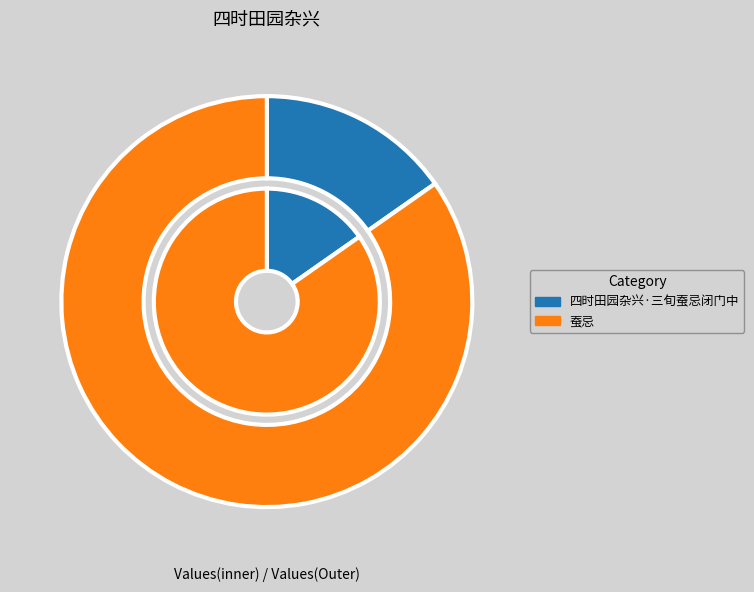

Which category accounts for the majority?

蚕忌